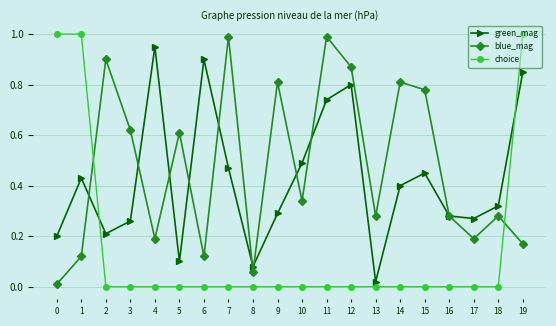

Which series changed the most between 11 and 19?

choice